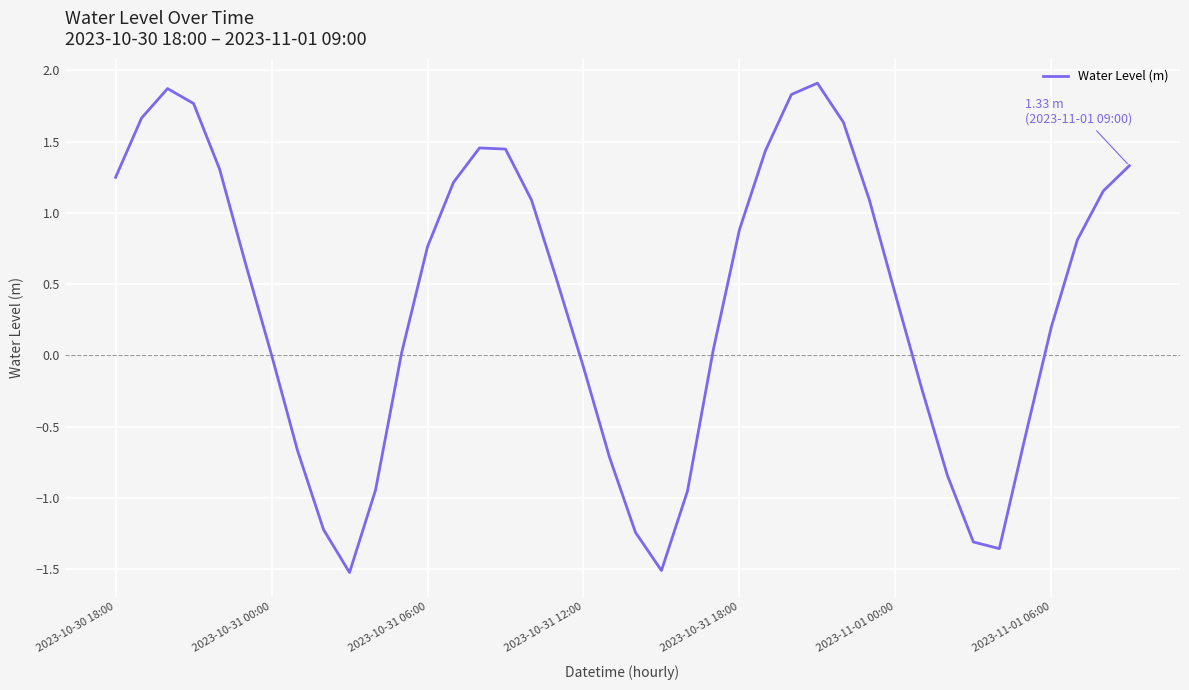

What is the difference between the maximum and minimum values?

3.4